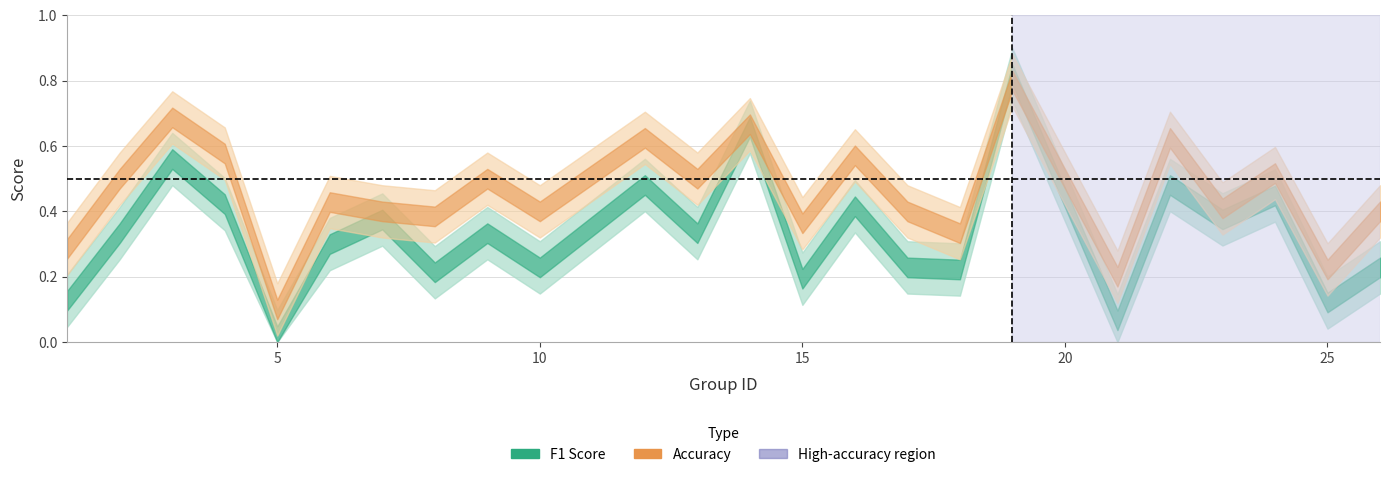

Which label corresponds to the largest value in the chart?

19